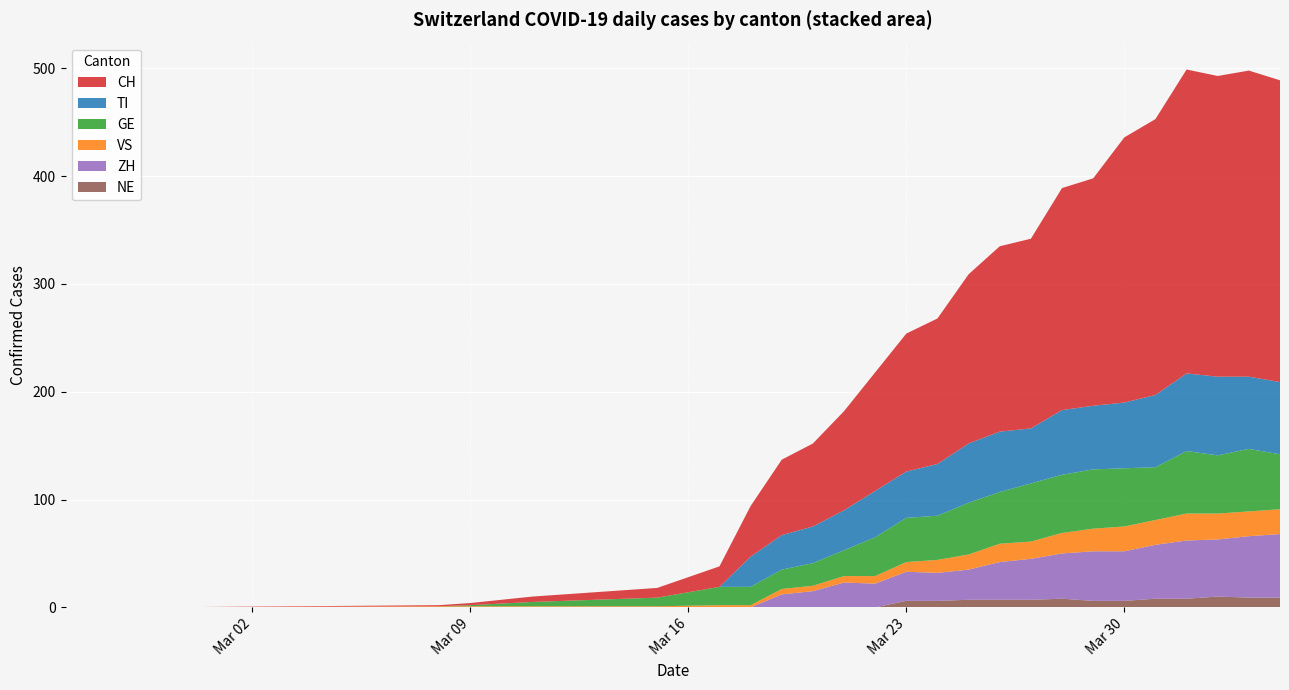

Reading right to left, extract all data points from this chart.

CH: 280	284	279	282	256	246	211	206	176	172	157	135	128	110	92	77	70	47	19	9	5	2	1	0	0
TI: 67	67	73	72	67	61	59	60	51	56	55	48	43	43	37	34	32	28	0	0	0	0	0	0	0
GE: 51	58	54	58	49	54	55	54	54	48	48	41	41	36	24	21	18	17	17	8	4	1	0	0	0
VS: 23	23	24	25	23	23	21	19	16	17	14	12	9	7	6	5	5	2	2	1	1	1	1	0	0
ZH: 59	57	53	54	50	46	46	42	38	35	28	26	27	22	23	15	12	0	0	0	0	0	0	0	0
NE: 9	9	10	8	8	6	6	8	7	7	7	6	6	0	0	0	0	0	0	0	0	0	0	0	0